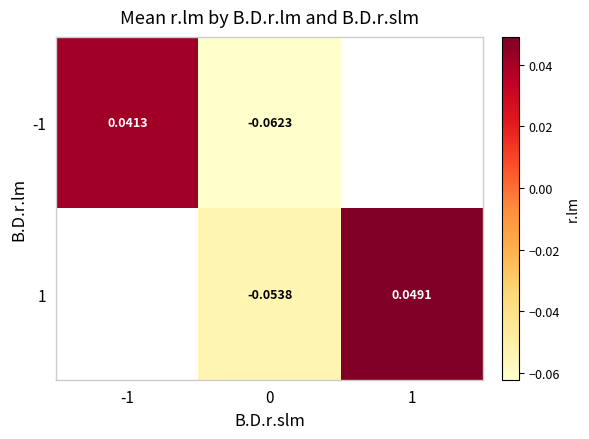

True or false: 1 has a value of 0.1 at 1.

False